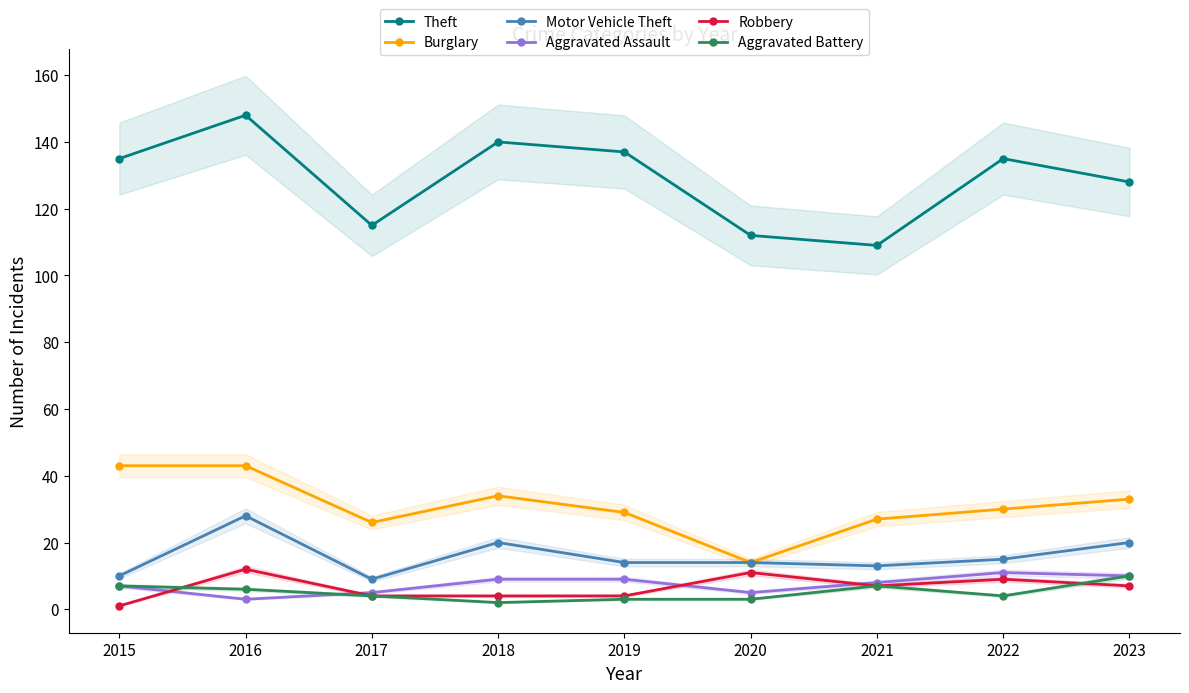

True or false: Motor Vehicle Theft and Burglary intersect in this chart.

False